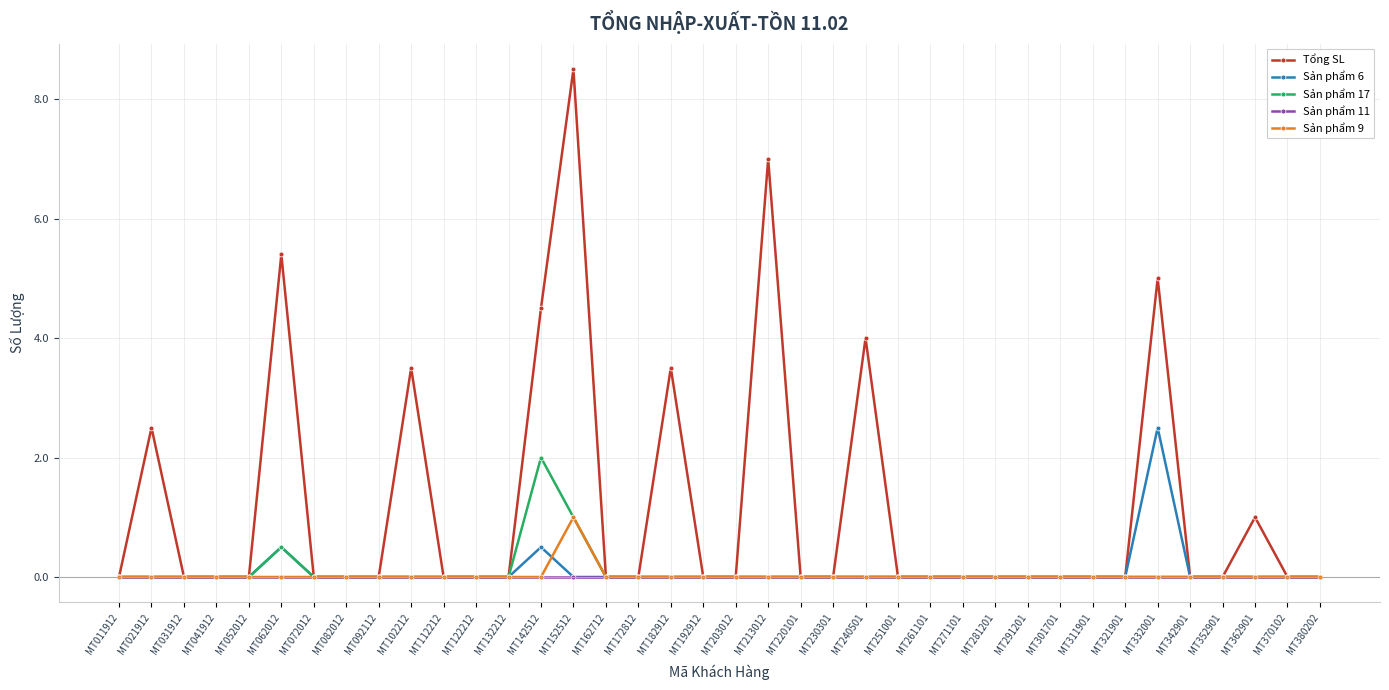

At which label is Sản phẩm 17 closest to 1?

MT152512